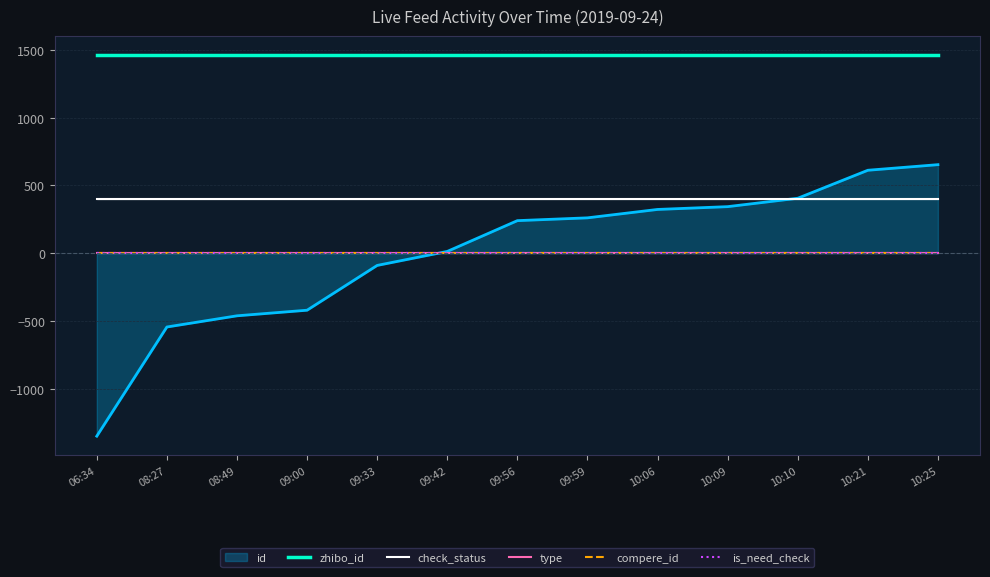

How many data points does each series have?

13